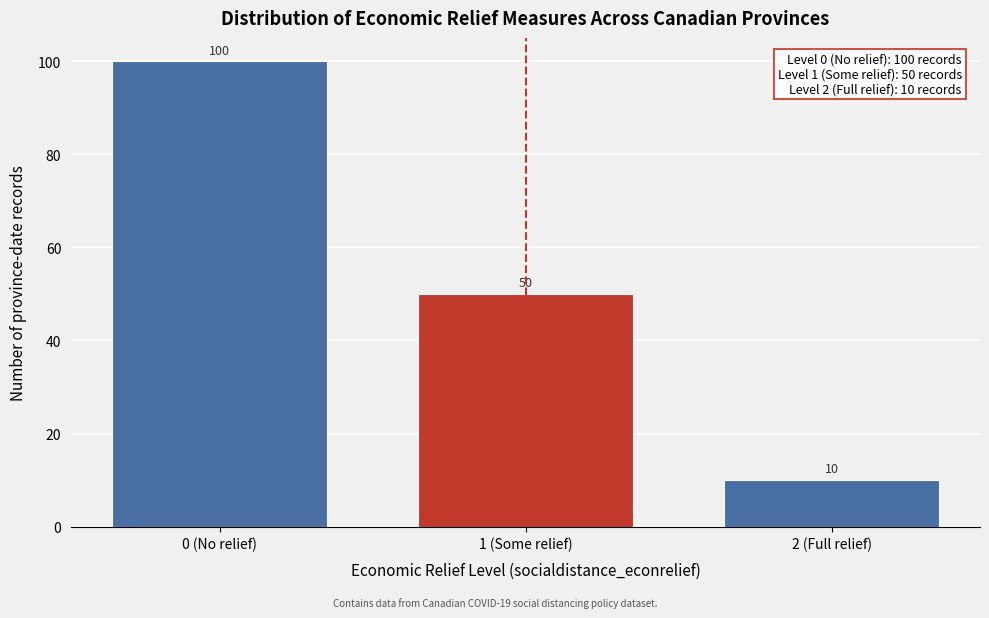

Reading left to right, transcribe all the data shown in this chart.

100	50	10